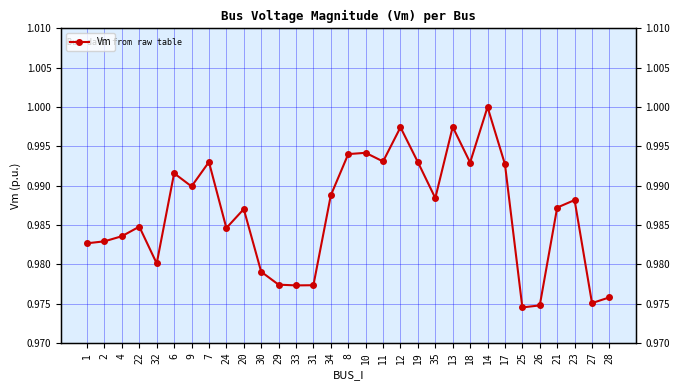

Where is the first local maximum?

22